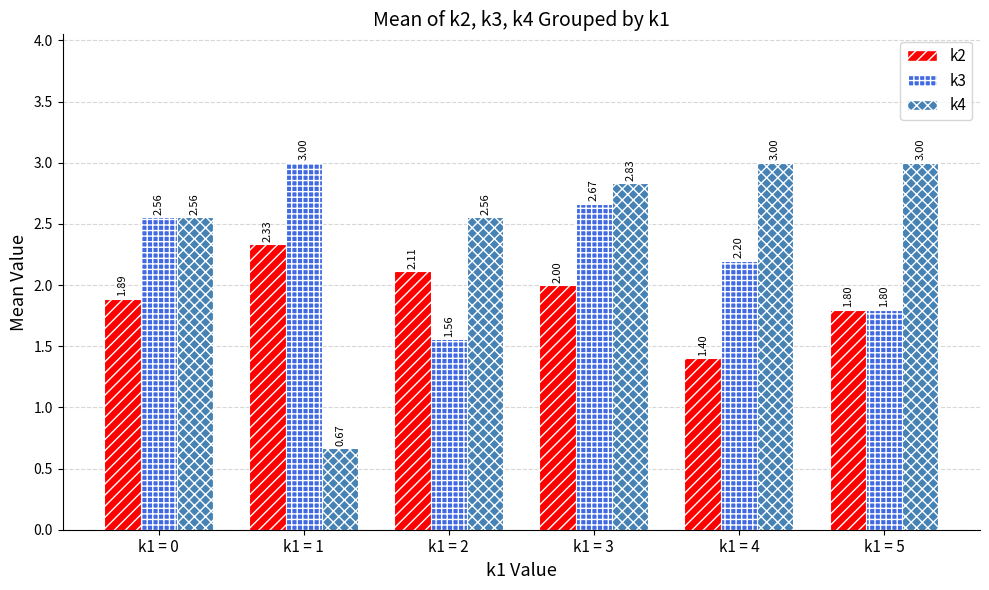

What is the value of the k3 bar at the 2nd from the left?

3.0